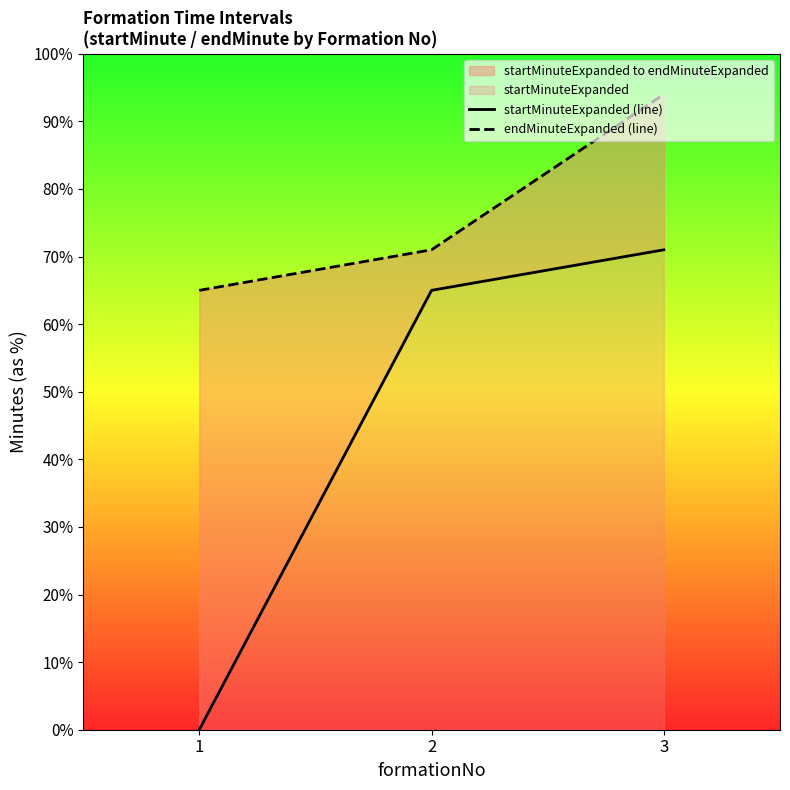

At which label does startMinuteExpanded (line) reach its minimum?

1